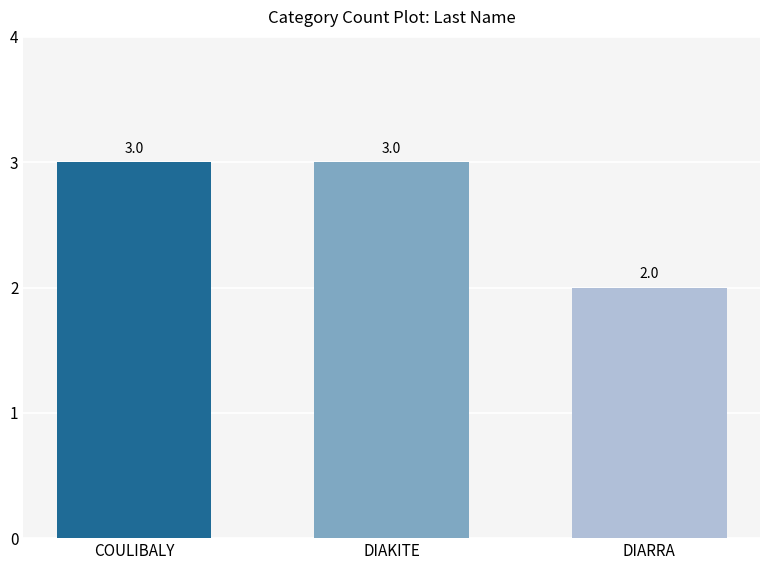

How many data points are less than 3?

1